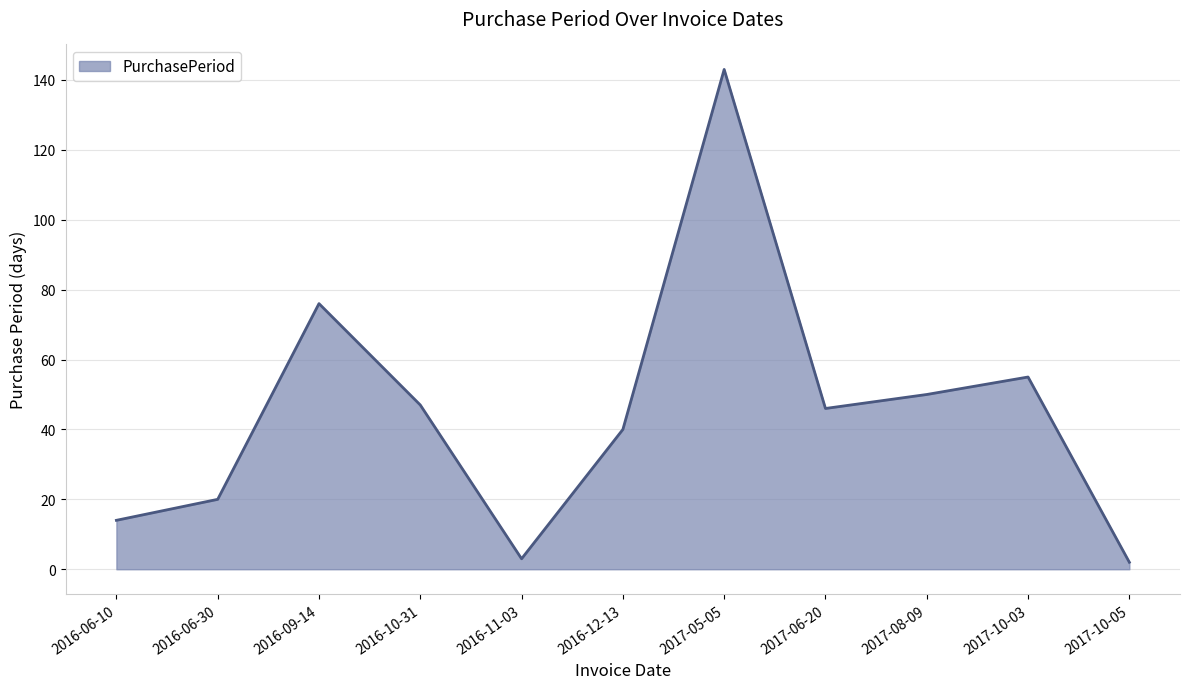

What value does the data have at 2017-10-03, to the nearest 50?

50